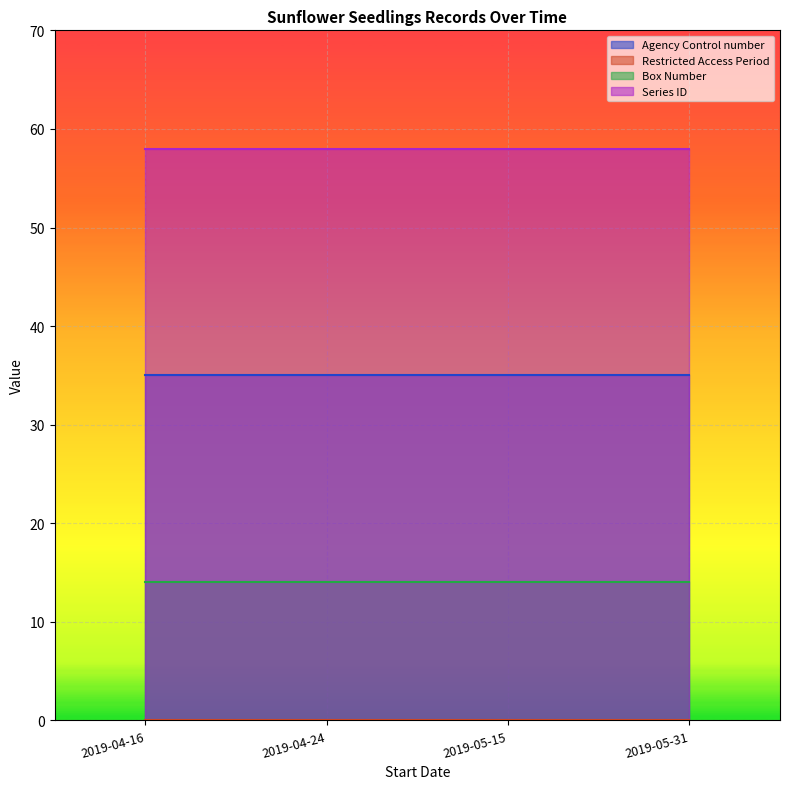

Is it true that Series ID equals 76 at 2019-04-24?

False